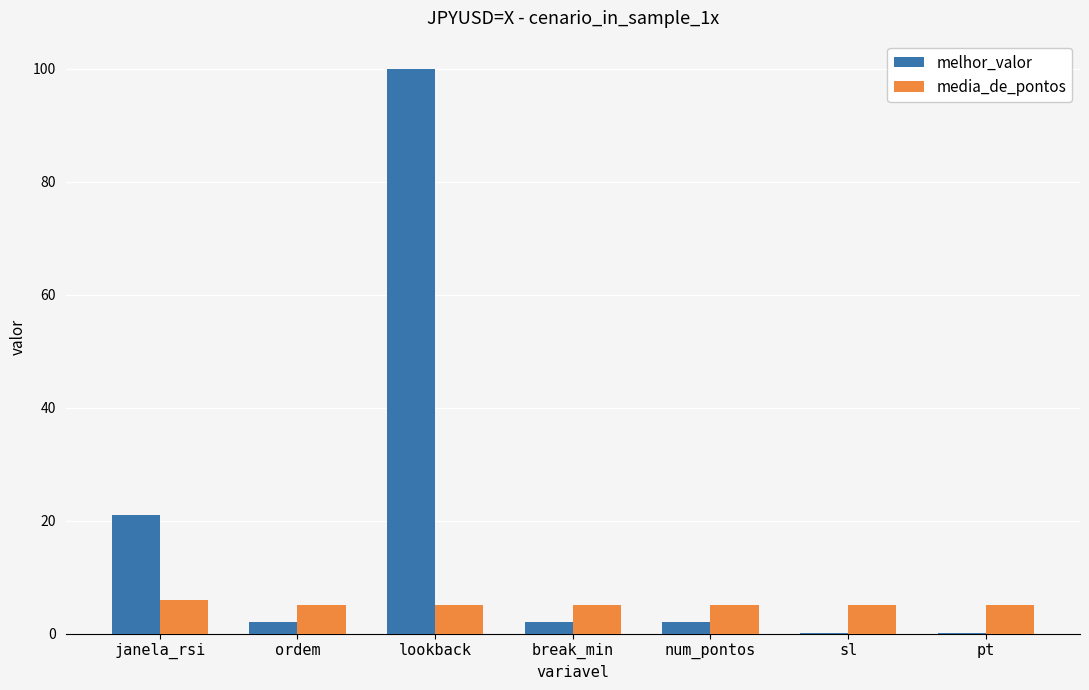

What is the approximate value of media_de_pontos at sl?

5.0